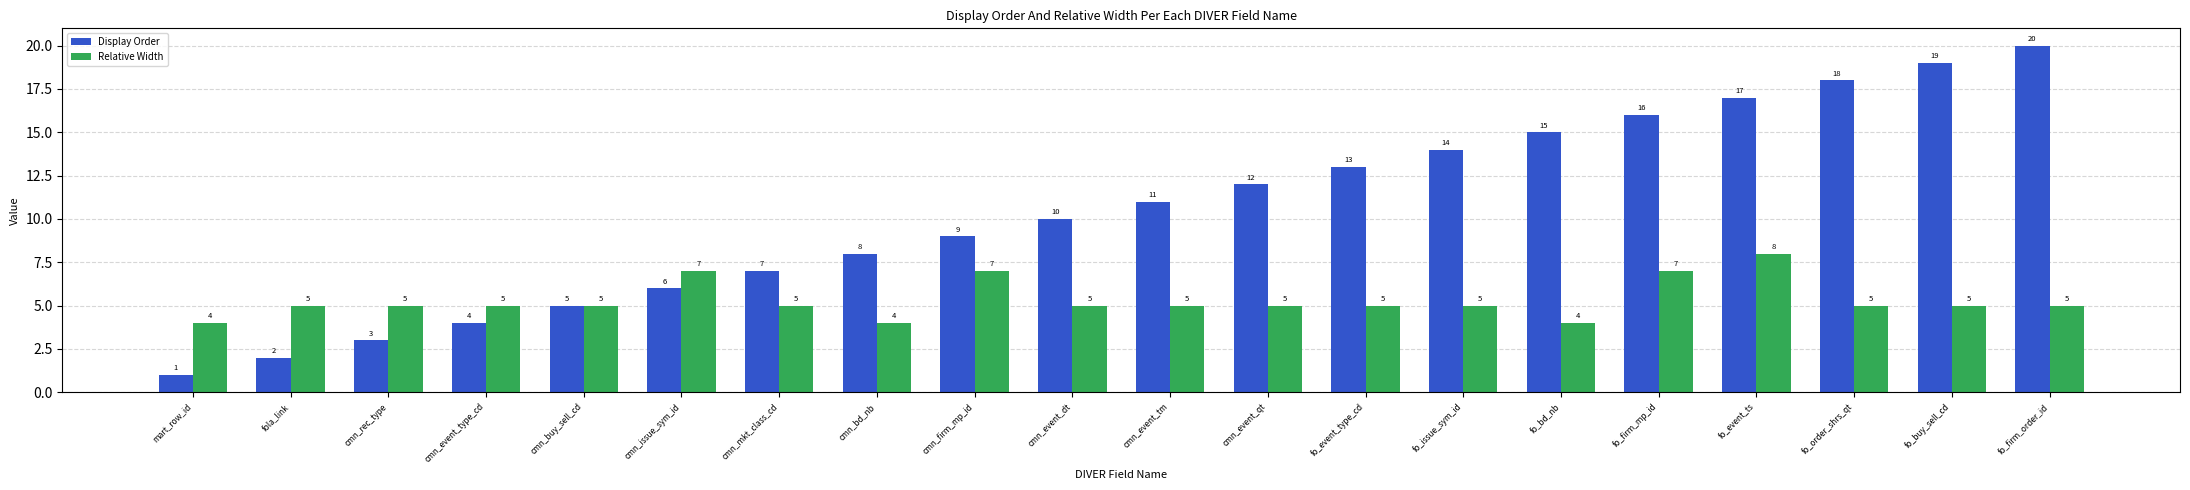

True or false: Display Order has a value of 20 at fo_issue_sym_id.

False